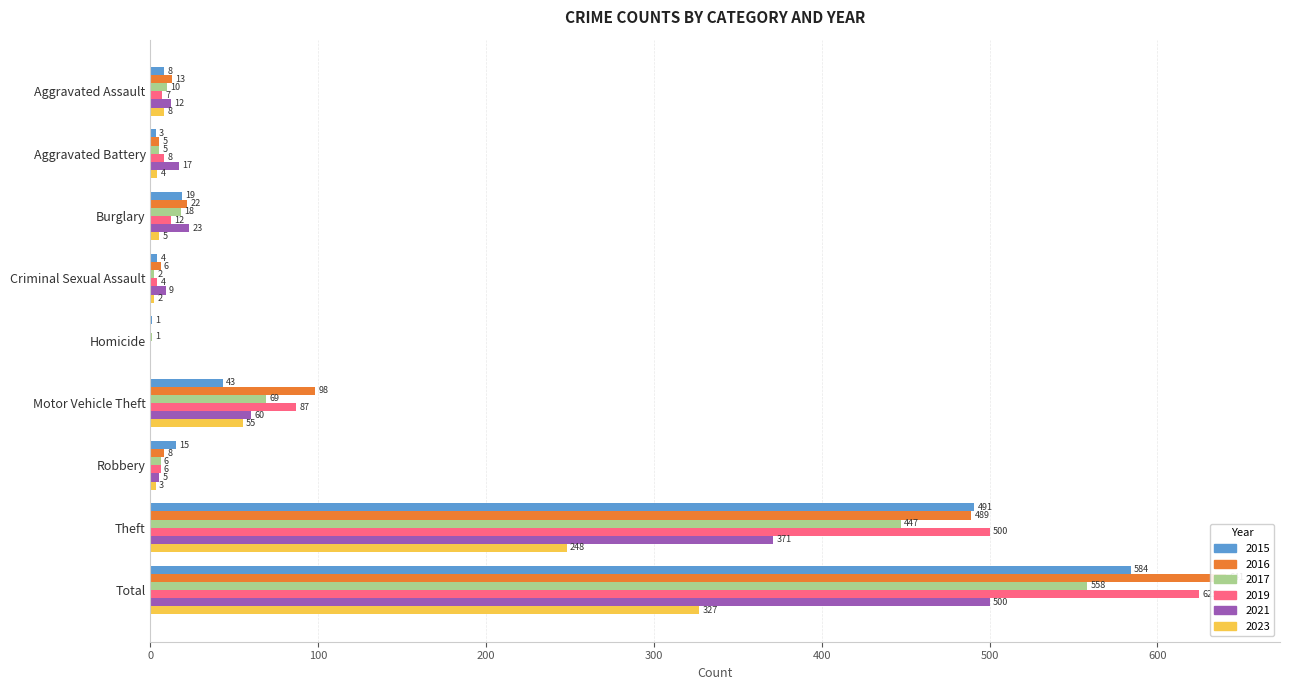

What is the label of the 6th bar from the left?

Motor Vehicle Theft